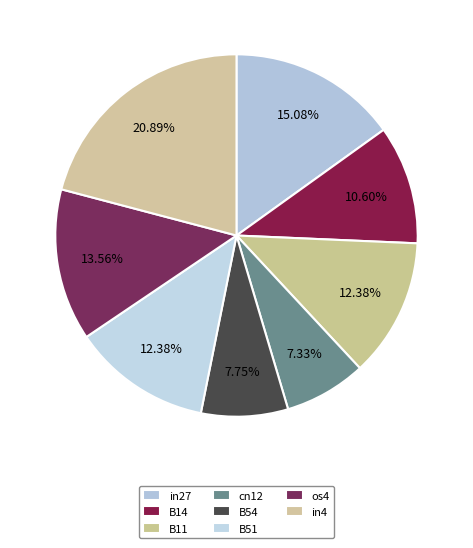

What percentage is NOT represented by B54?

92.2%